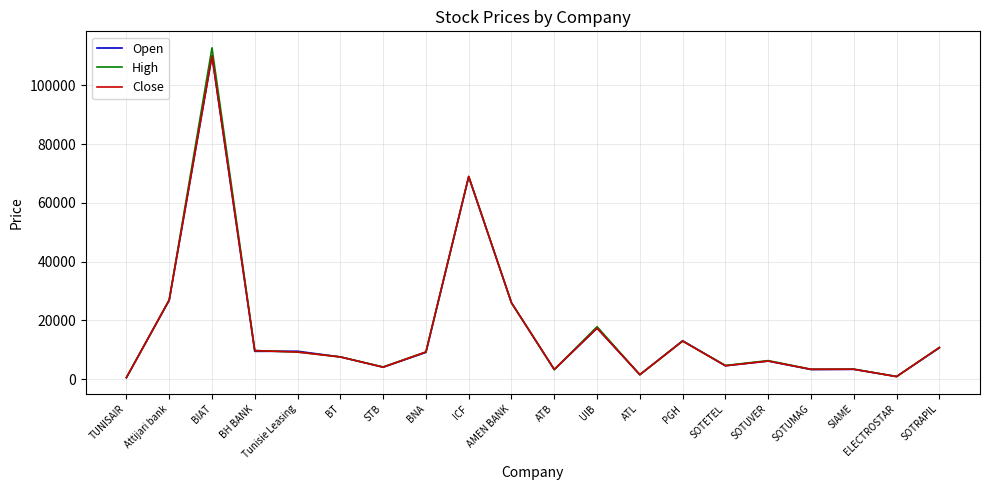

Which category has the highest value across all series?

BIAT